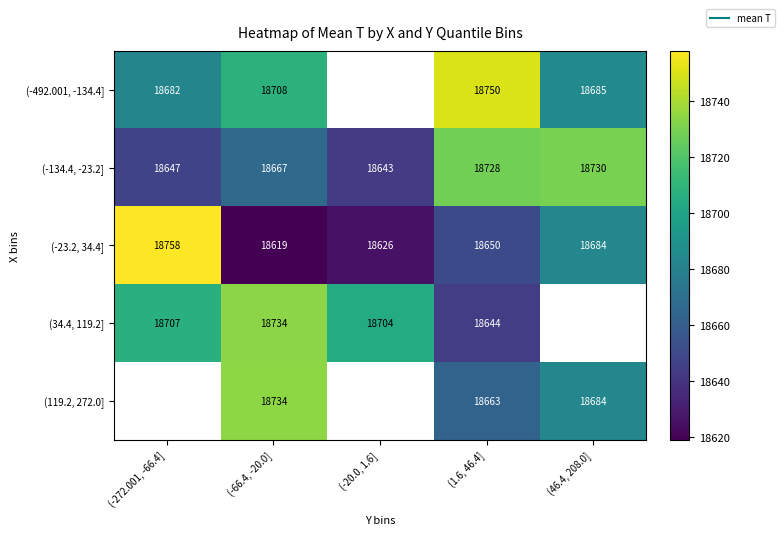

At how many categories does at least one series exceed 18697?

5